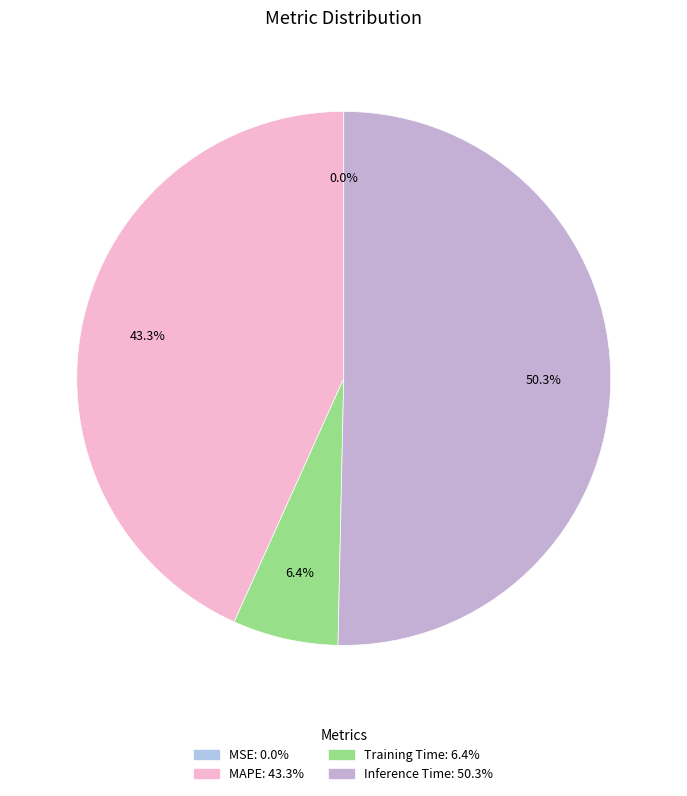

To the nearest percent, what is the average slice percentage?

25%